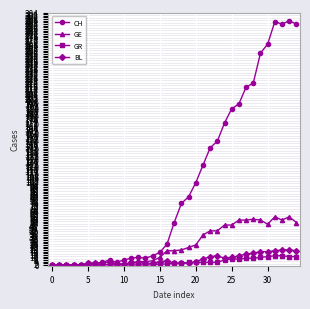

What is the greatest value displayed?

294